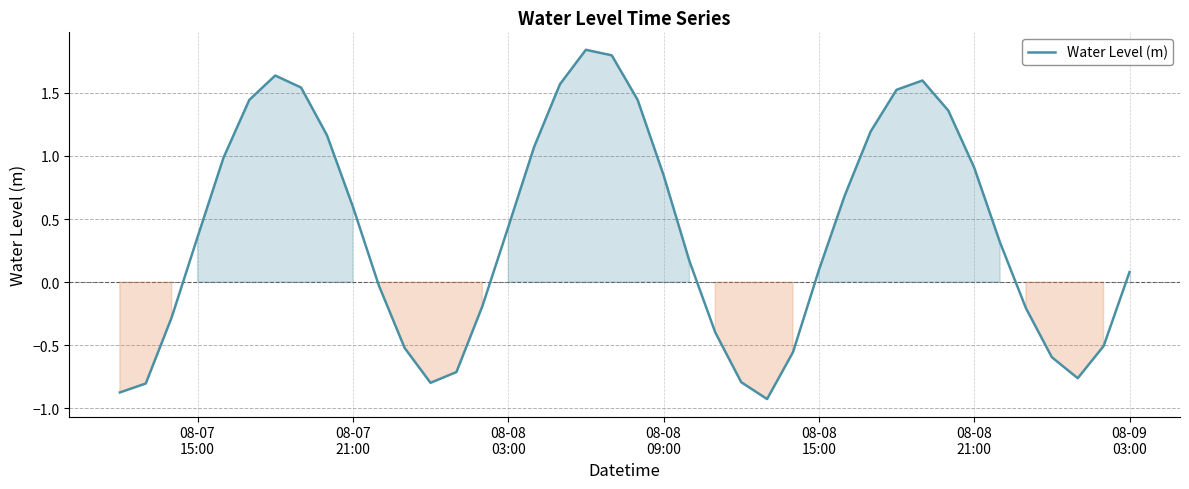

What is the difference between the maximum and minimum values?

2.8